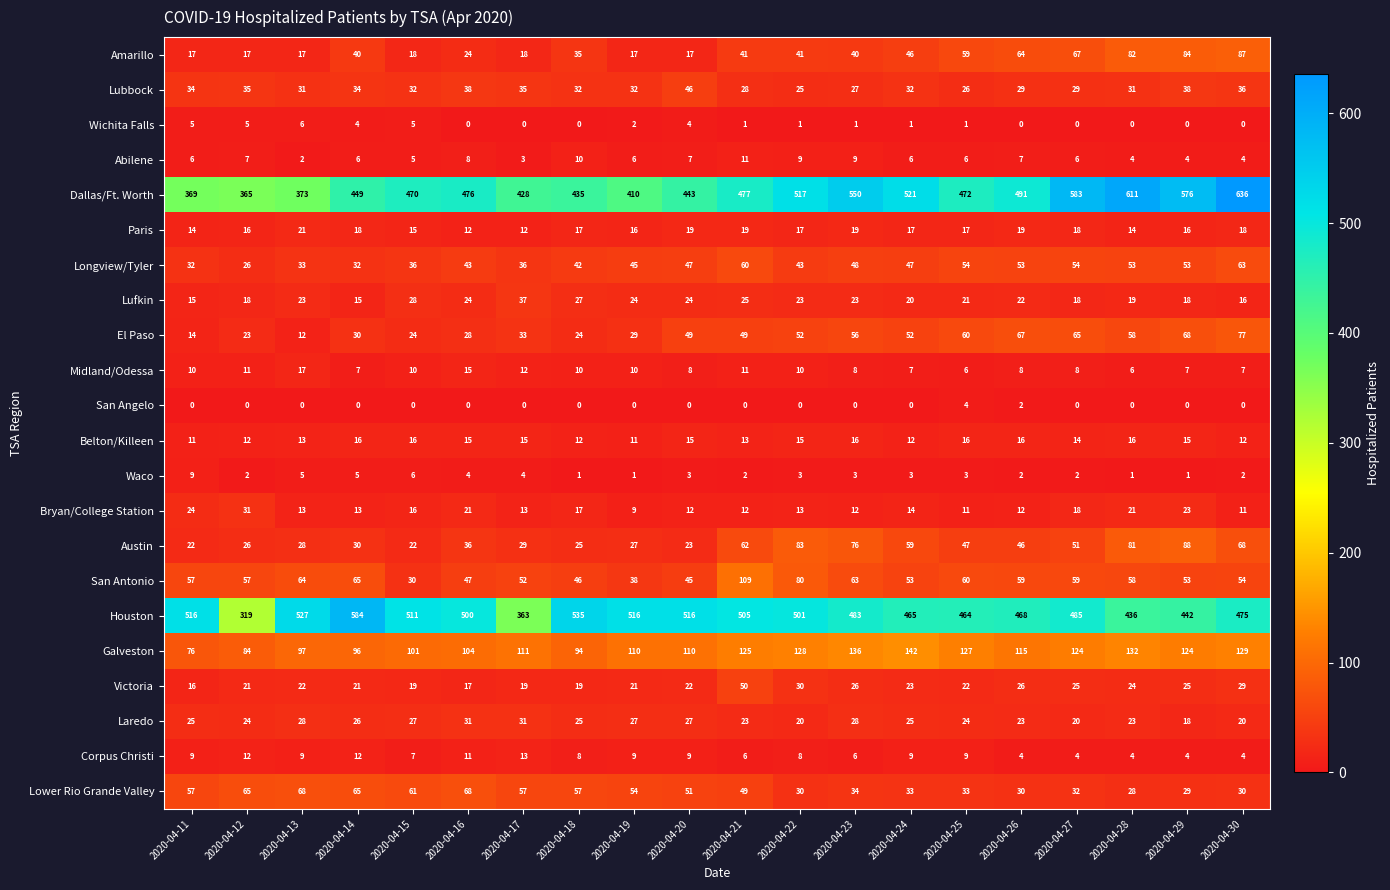

Is the value of Belton/Killeen at 2020-04-18 greater than the value of Lubbock at 2020-04-28?

No